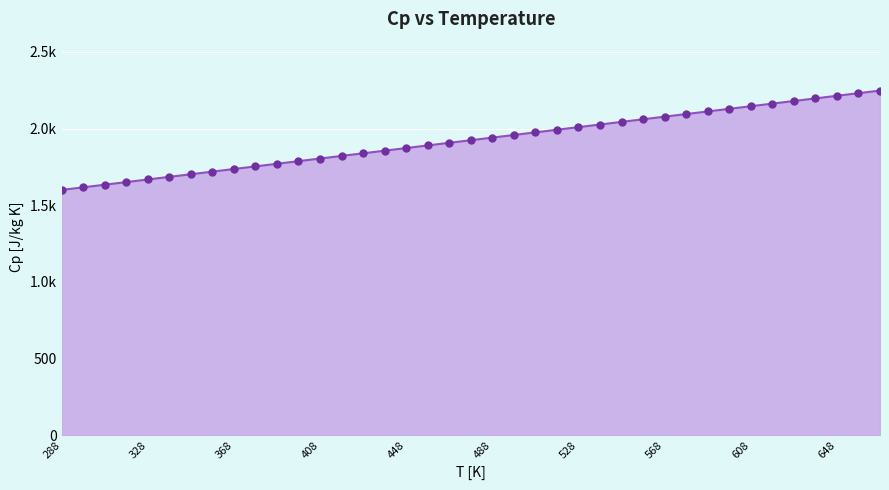

Is this an area chart (filled region under the line)?

Yes